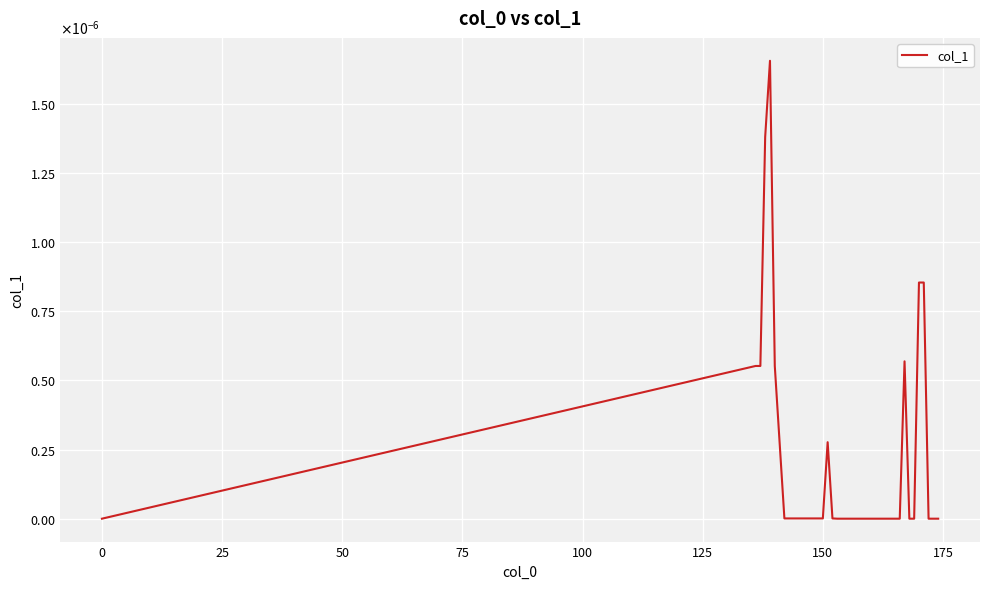

Is this an area chart (filled region under the line)?

No